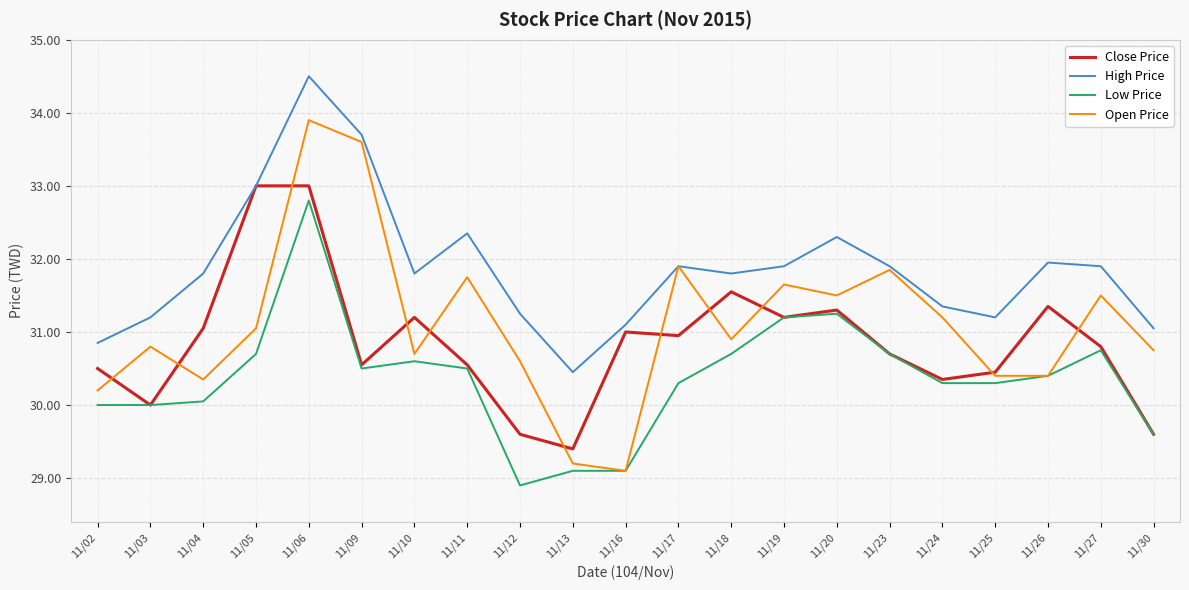

The Open Price series shows 33.9 at 11/06. True or false?

True